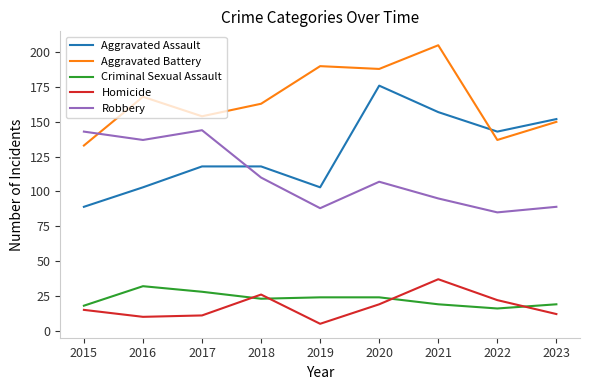

At 2022, list the series in order from largest to smallest.

Aggravated Assault, Aggravated Battery, Robbery, Homicide, Criminal Sexual Assault